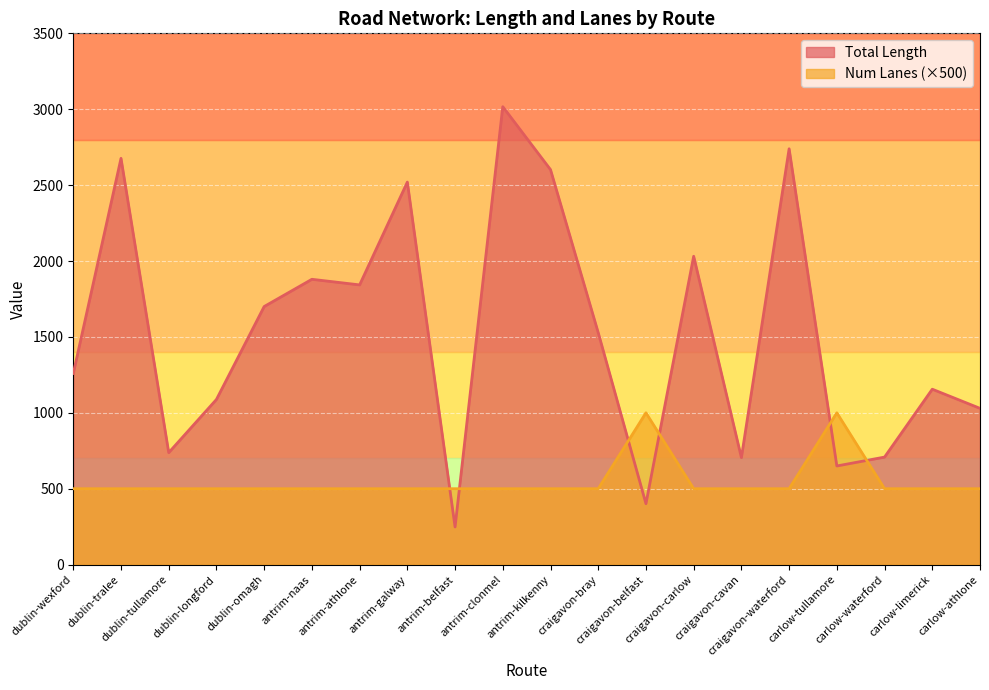

What is the minimum value for Total Length?

248.2